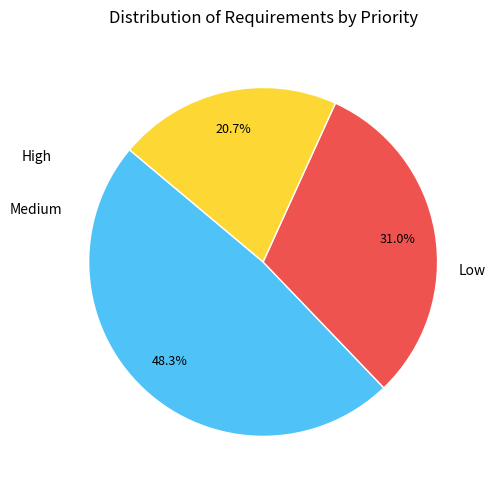

Is there a majority slice in this chart?

No